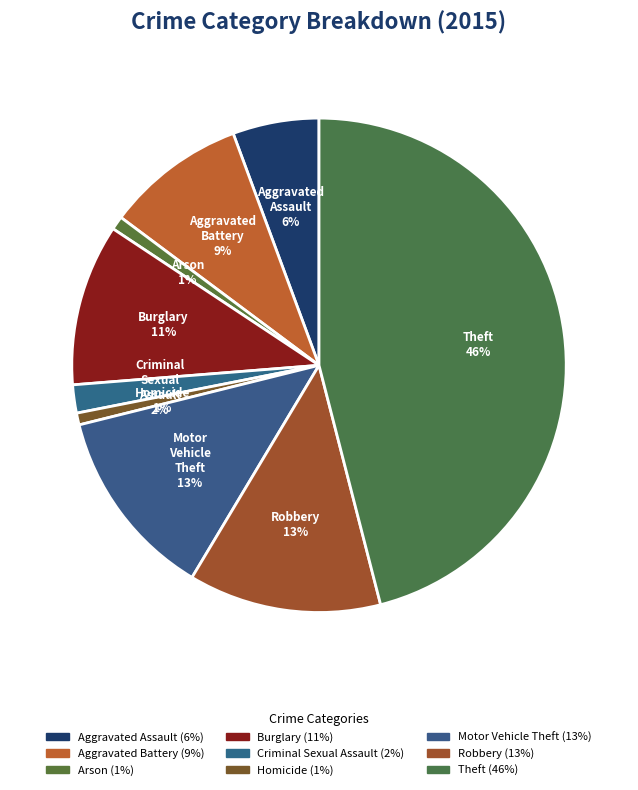

To the nearest percent, what is the average slice percentage?

11%